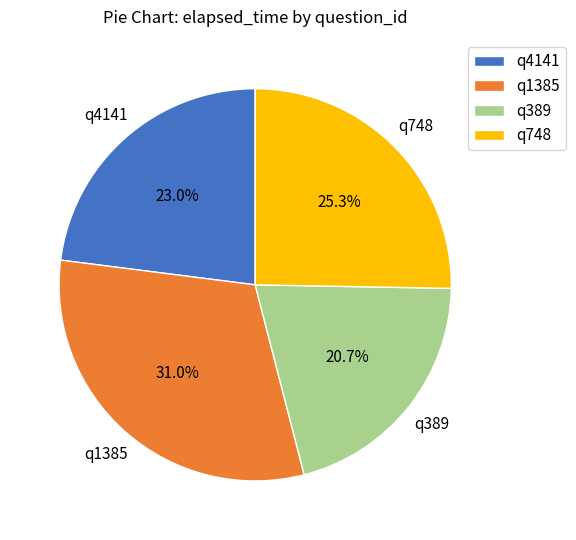

How many segments does this pie chart have?

4